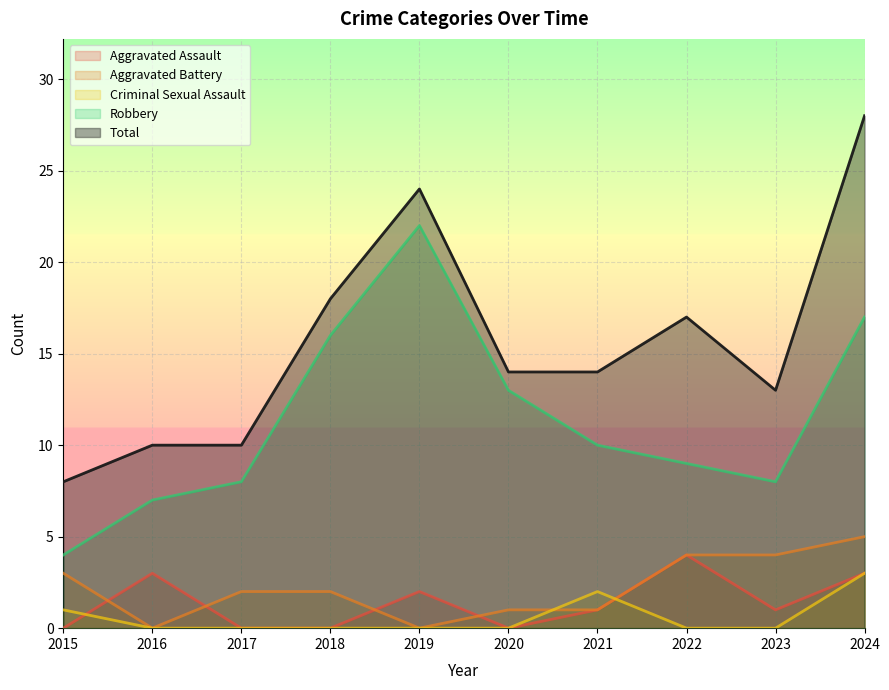

How many data points in Robbery are above 10?

4